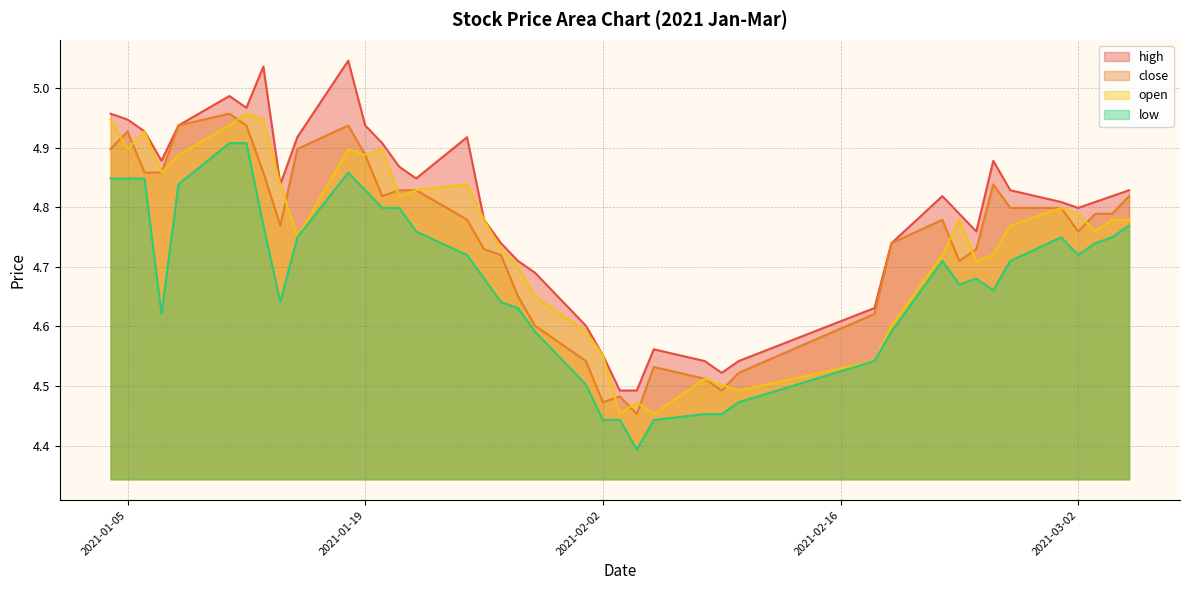

How many interior local peaks does the high series have?

7